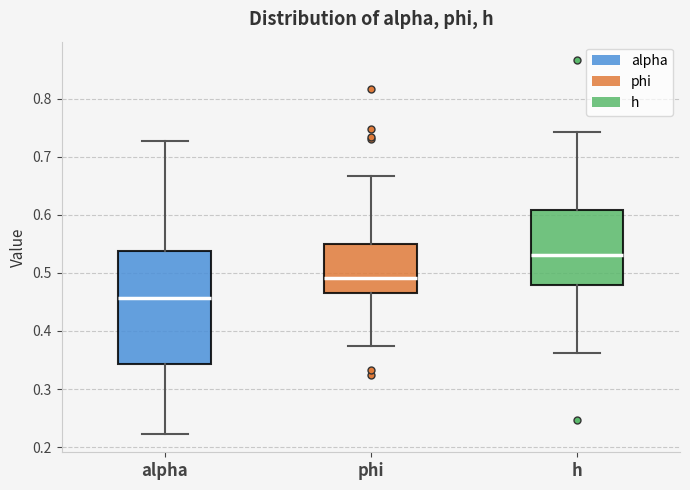

Which box has the lowest median line?

alpha